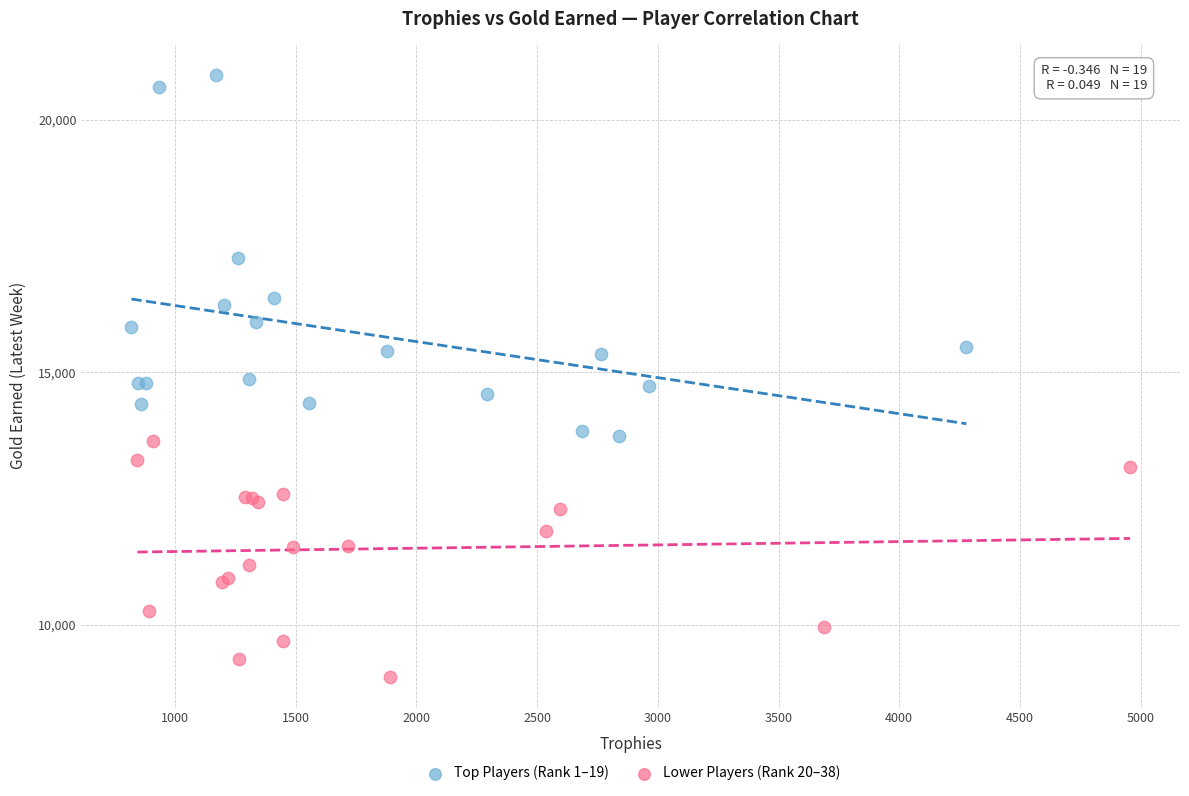

Which series contains the highest Y value?

Top Players (Rank 1–19)